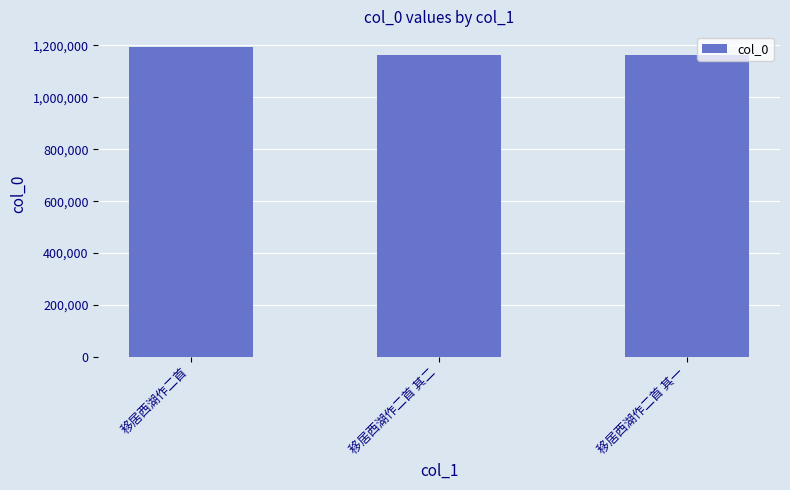

Read the value at 移居西湖作二首 其一.

1163533